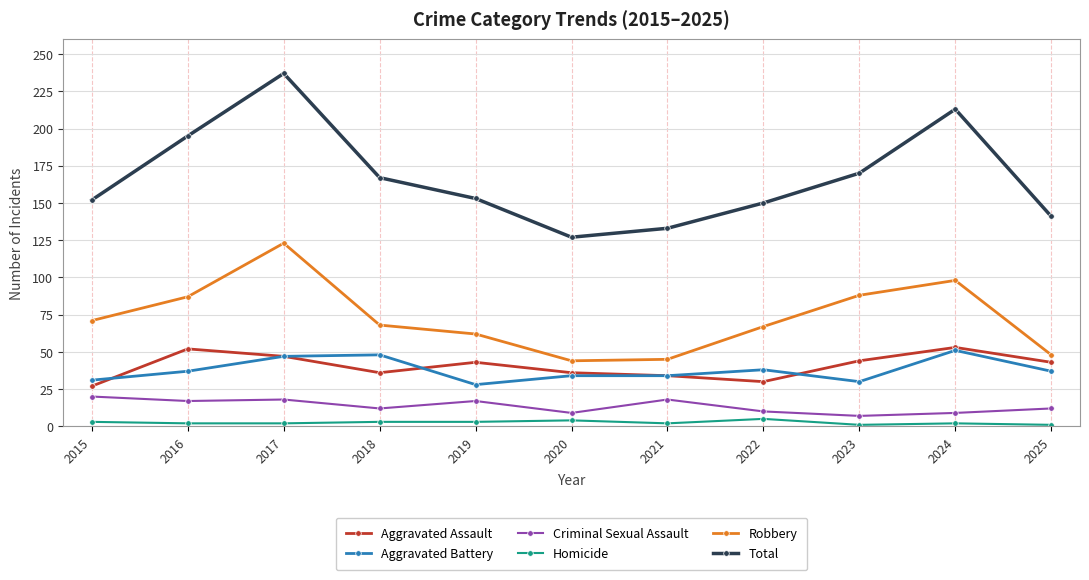

Which series has the largest range (max minus min)?

Total